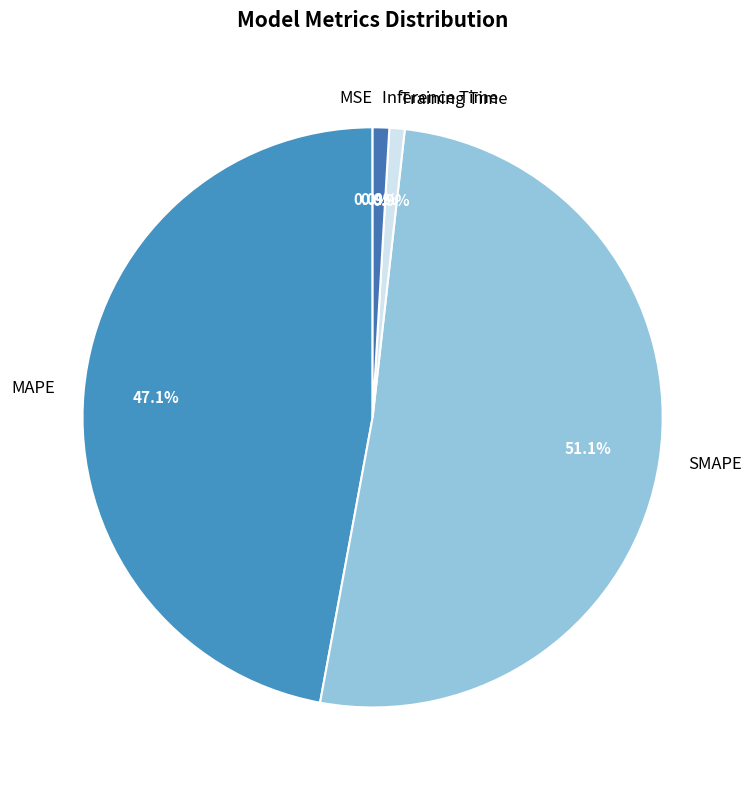

Which category has the biggest portion of the pie?

SMAPE